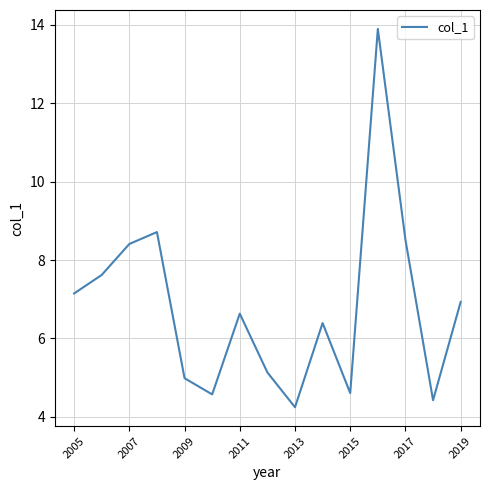

What is the smallest value displayed?

4.2